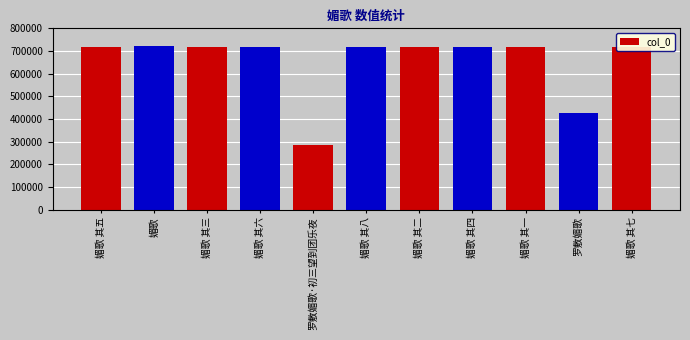

What is the difference between the second highest and second lowest values?

289787